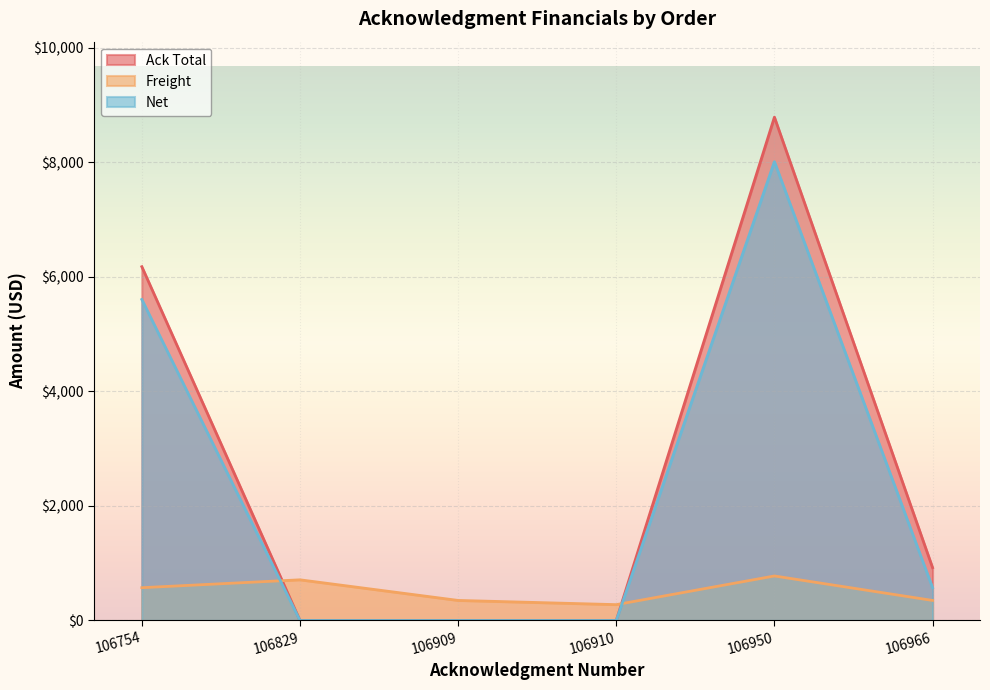

Read the Freight value at 106829.

710.0